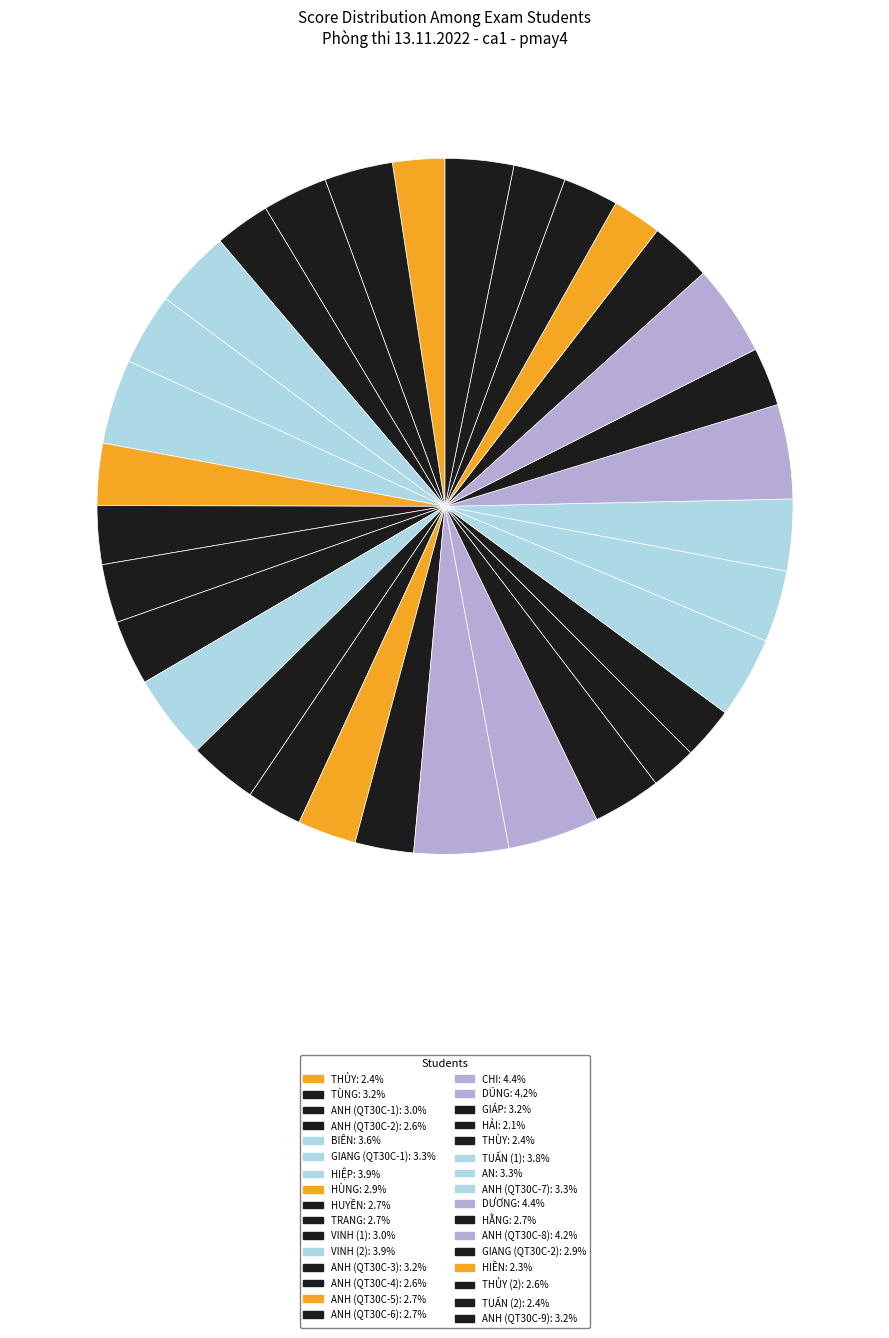

Count the number of slices in the pie.

32